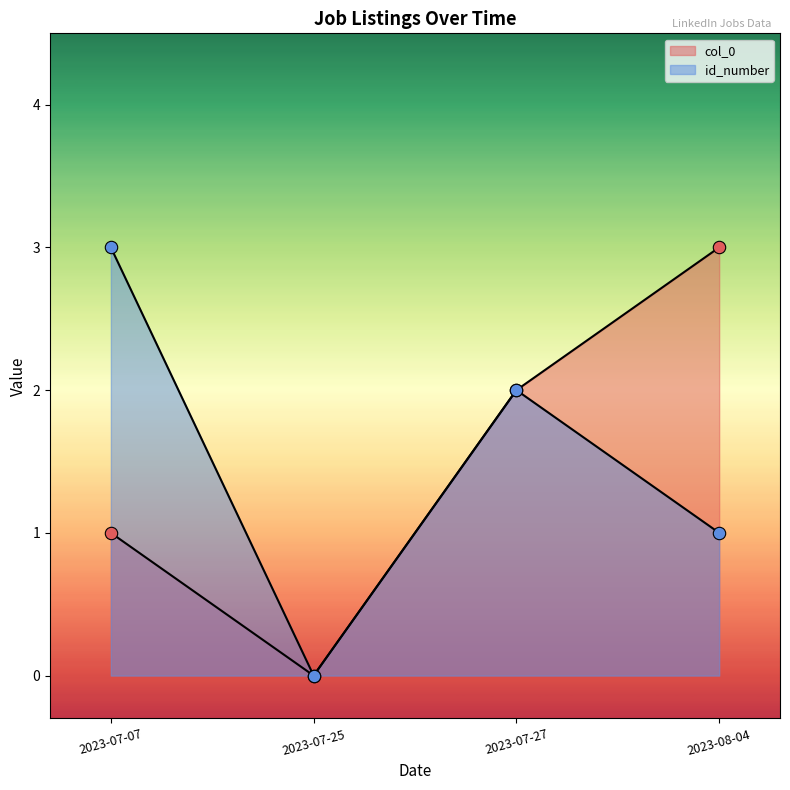

What are all the series names shown in the legend?

col_0, id_number